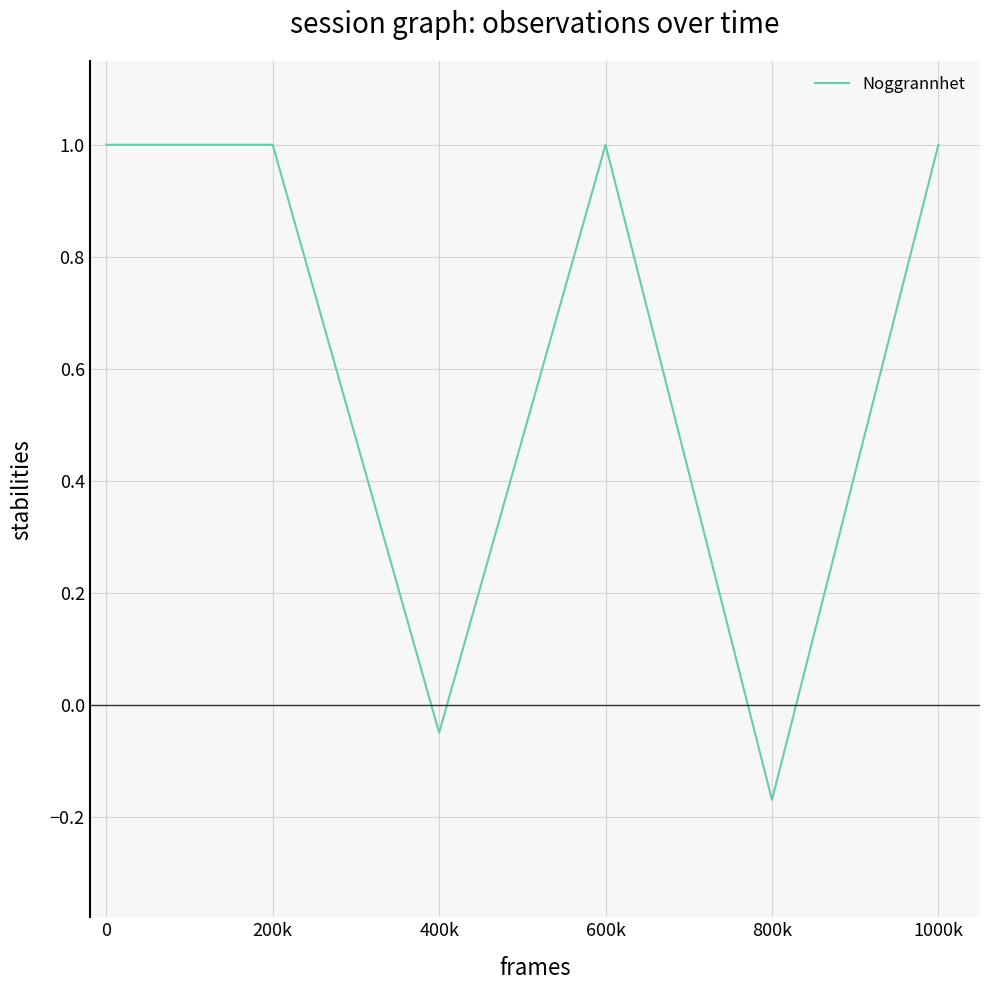

How many categories are shown in the chart?

6